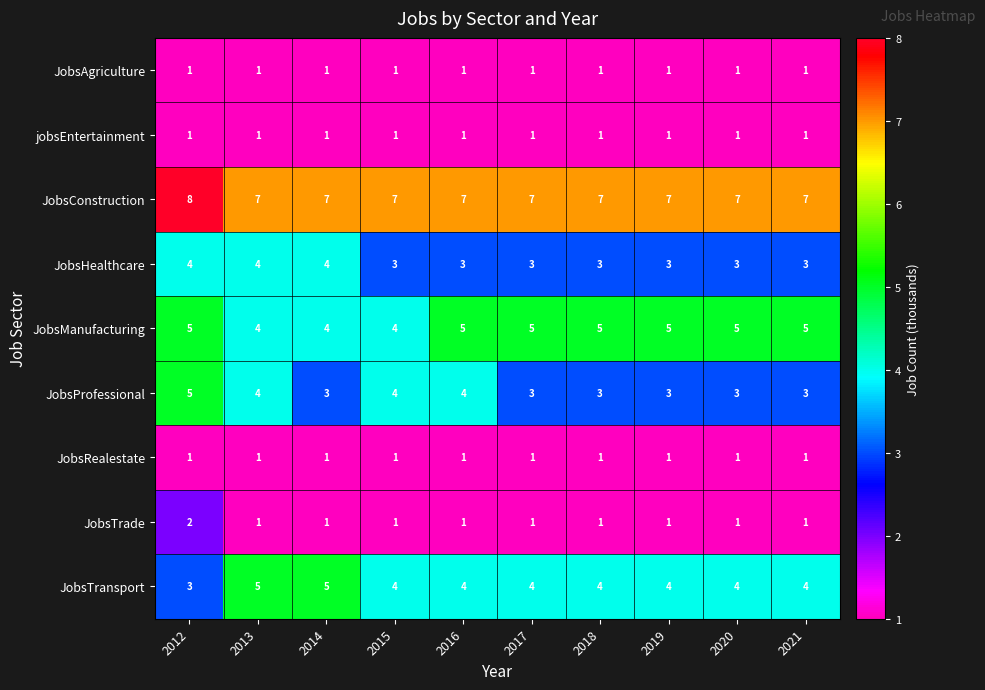

Is it true that JobsTrade equals 2 at 2012?

True